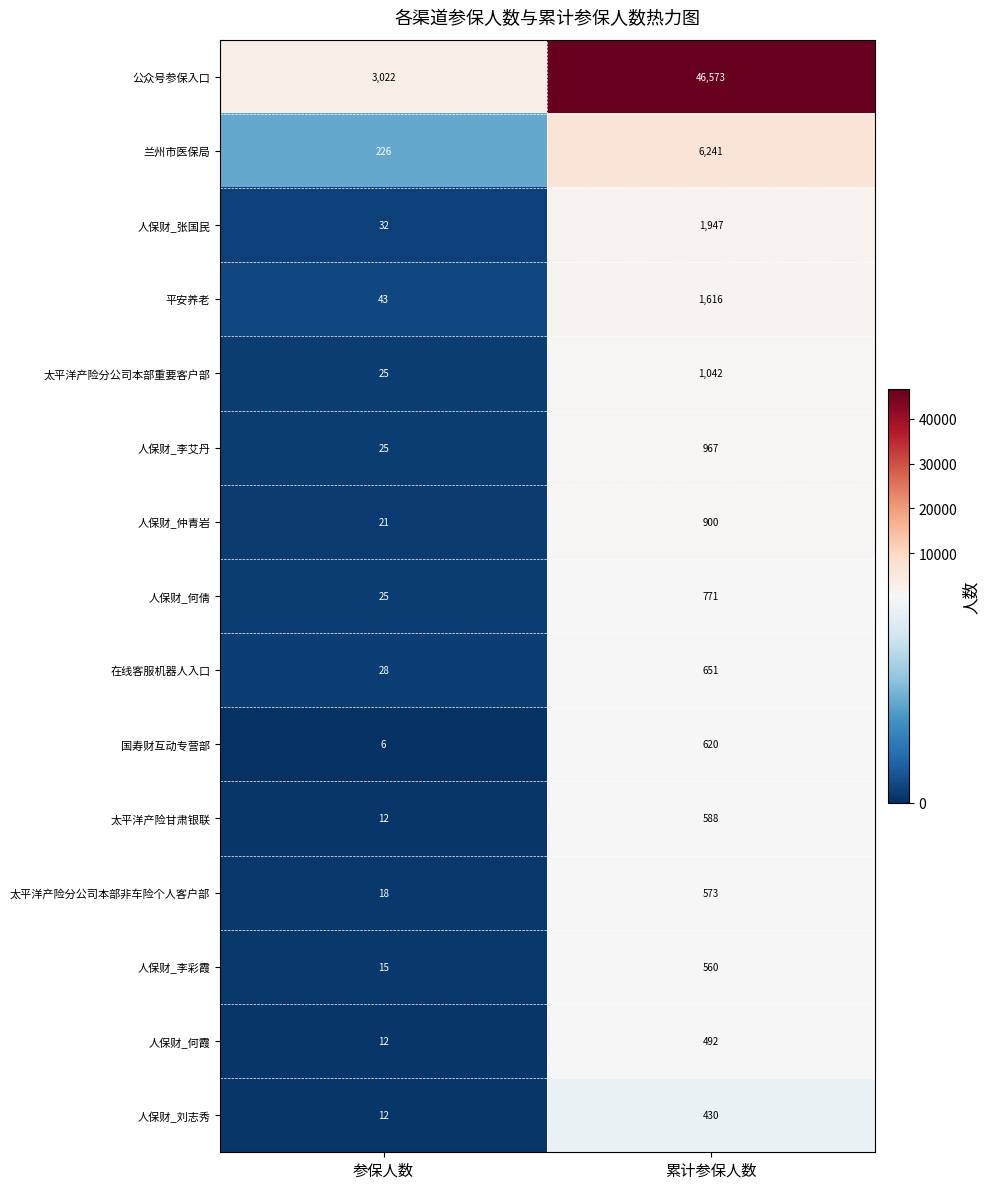

Reading right to left, list all the values displayed in this chart.

公众号参保入口: 累计参保人数=46573	参保人数=3022
兰州市医保局: 累计参保人数=6241	参保人数=226
人保财_张国民: 累计参保人数=1947	参保人数=32
平安养老: 累计参保人数=1616	参保人数=43
太平洋产险分公司本部重要客户部: 累计参保人数=1042	参保人数=25
人保财_李艾丹: 累计参保人数=967	参保人数=25
人保财_仲青岩: 累计参保人数=900	参保人数=21
人保财_何倩: 累计参保人数=771	参保人数=25
在线客服机器人入口: 累计参保人数=651	参保人数=28
国寿财互动专营部: 累计参保人数=620	参保人数=6
太平洋产险甘肃银联: 累计参保人数=588	参保人数=12
太平洋产险分公司本部非车险个人客户部: 累计参保人数=573	参保人数=18
人保财_李彩霞: 累计参保人数=560	参保人数=15
人保财_何霞: 累计参保人数=492	参保人数=12
人保财_刘志秀: 累计参保人数=430	参保人数=12